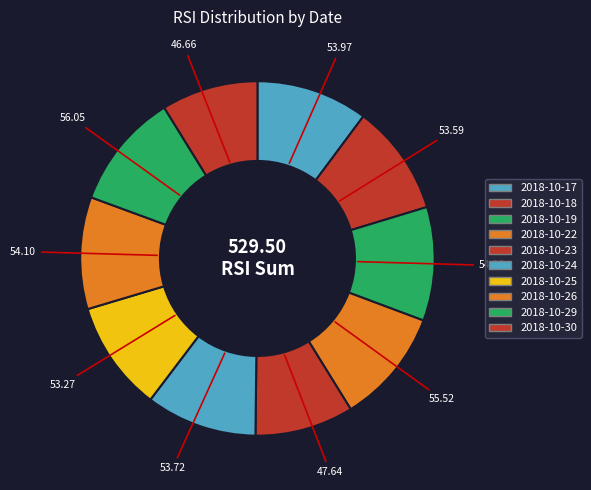

True or false: 2018-10-19 accounts for 23% of the total.

False